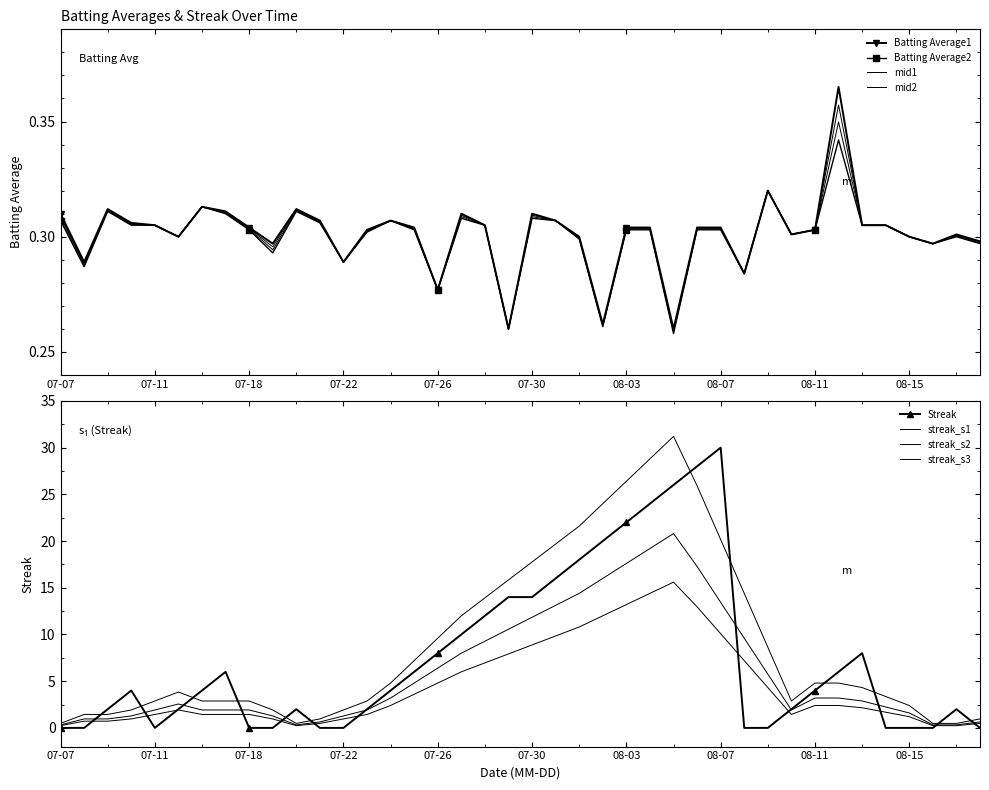

Reading right to left, extract all data points from this chart.

Batting Average1: 0.3	0.3	0.3	0.3	0.3	0.3	0.4	0.3	0.3	0.3	0.3	0.3	0.3	0.3	0.3	0.3	0.3	0.3	0.3	0.3	0.3	0.3	0.3	0.3	0.3	0.3	0.3	0.3	0.3	0.3	0.3	0.3	0.3	0.3	0.3	0.3	0.3	0.3	0.3	0.3
Batting Average2: 0.3	0.3	0.3	0.3	0.3	0.3	0.3	0.3	0.3	0.3	0.3	0.3	0.3	0.3	0.3	0.3	0.3	0.3	0.3	0.3	0.3	0.3	0.3	0.3	0.3	0.3	0.3	0.3	0.3	0.3	0.3	0.3	0.3	0.3	0.3	0.3	0.3	0.3	0.3	0.3
Streak: 0.0	2.0	0.0	0.0	0.0	8.0	6.0	4.0	2.0	0.0	0.0	30.0	28.0	26.0	24.0	22.0	20.0	18.0	16.0	14.0	14.0	12.0	10.0	8.0	6.0	4.0	2.0	0.0	0.0	2.0	0.0	0.0	6.0	4.0	2.0	0.0	4.0	2.0	0.0	0.0